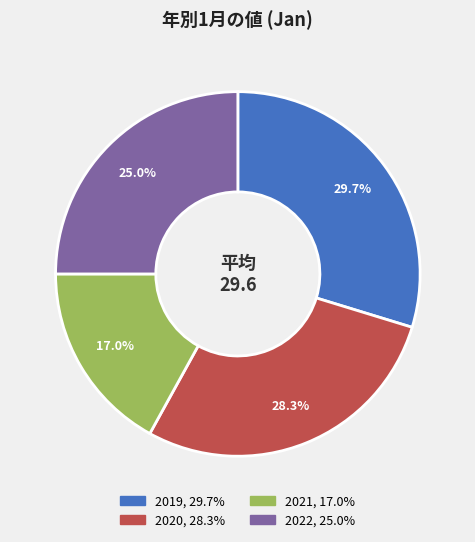

Which has a higher value, 2022 or 2020?

2020